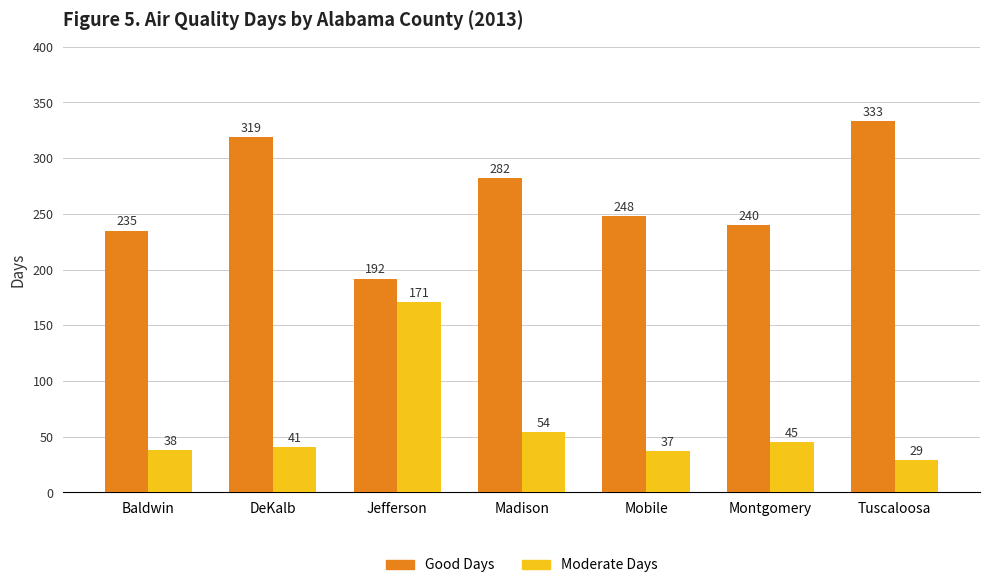

What is the total value across all series at Jefferson?

363